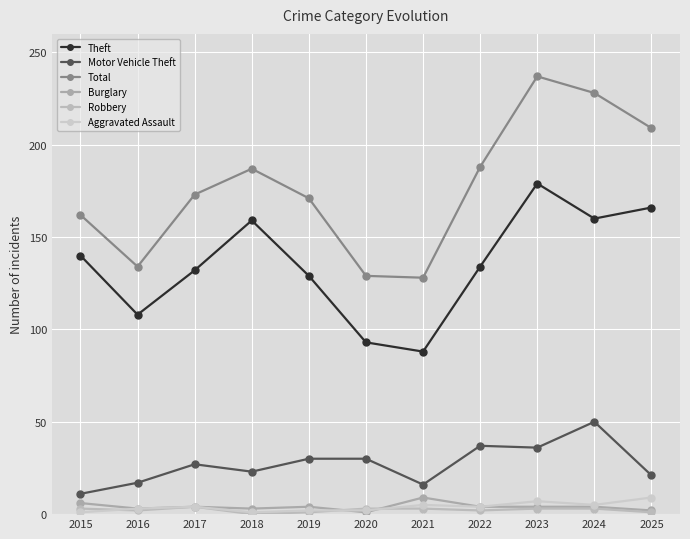

What is the spread (max minus min) of values at 2022?

186